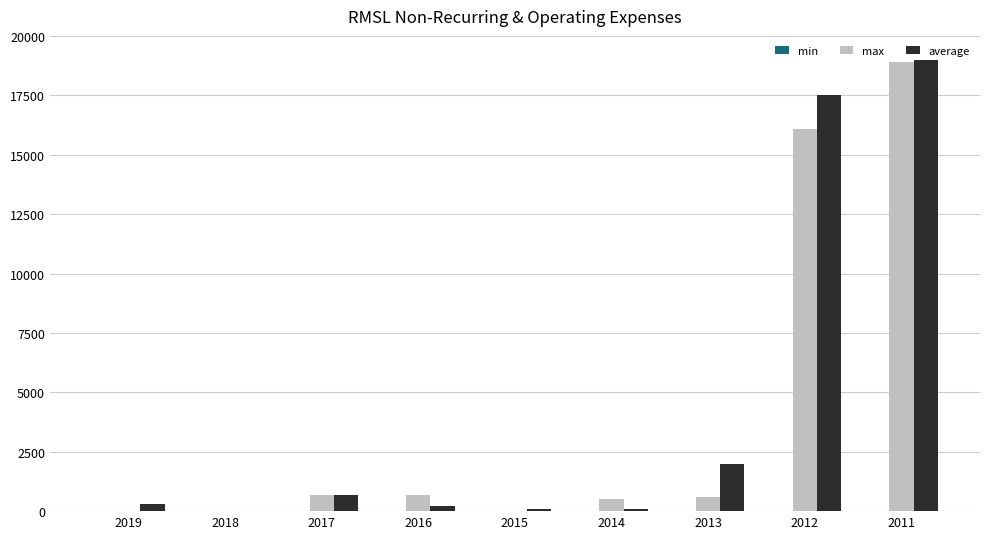

At which label does max reach its peak?

2011